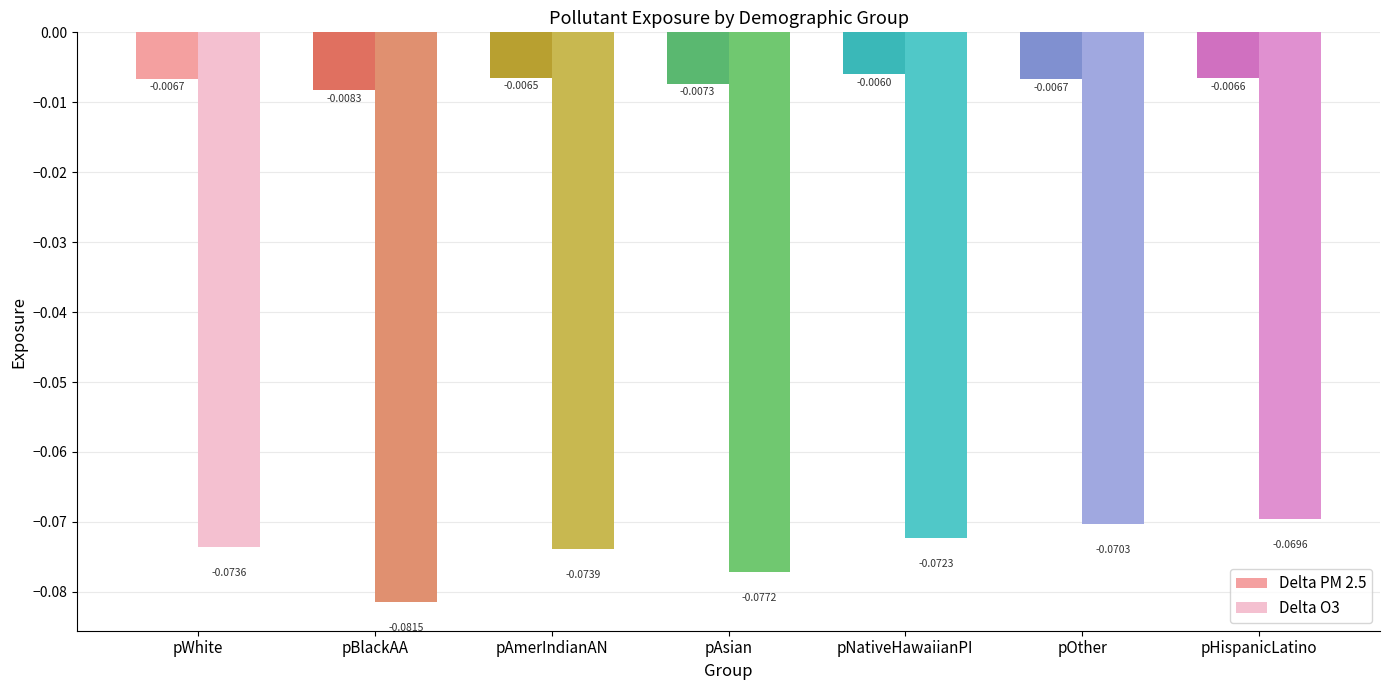

Reading right to left, transcribe all the data shown in this chart.

Delta PM 2.5: pHispanicLatino=-0.0	pOther=-0.0	pNativeHawaiianPI=-0.0	pAsian=-0.0	pAmerIndianAN=-0.0	pBlackAA=-0.0	pWhite=-0.0
Delta O3: pHispanicLatino=-0.1	pOther=-0.1	pNativeHawaiianPI=-0.1	pAsian=-0.1	pAmerIndianAN=-0.1	pBlackAA=-0.1	pWhite=-0.1